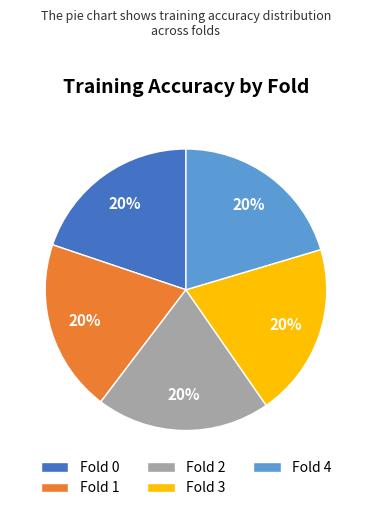

What percentage is the Fold 3 slice, to the nearest percent?

20%